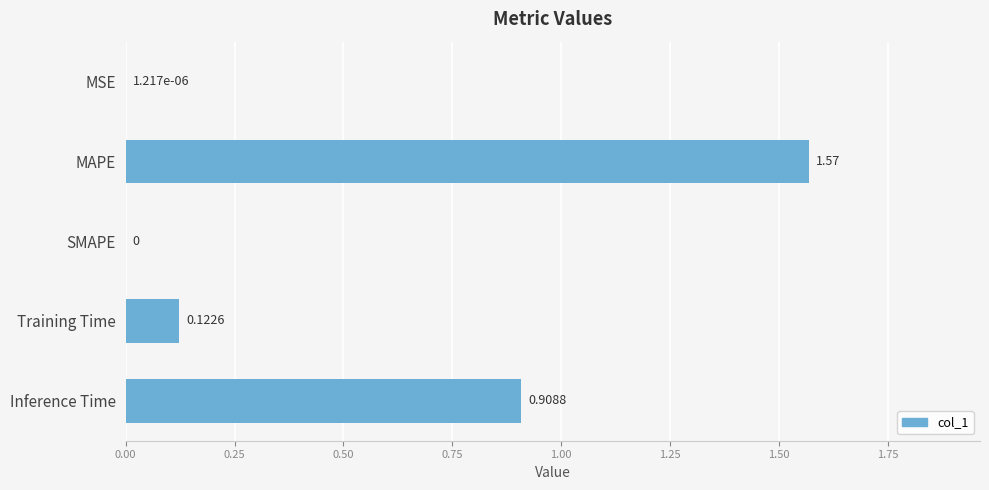

What is the sum of all values?

2.6